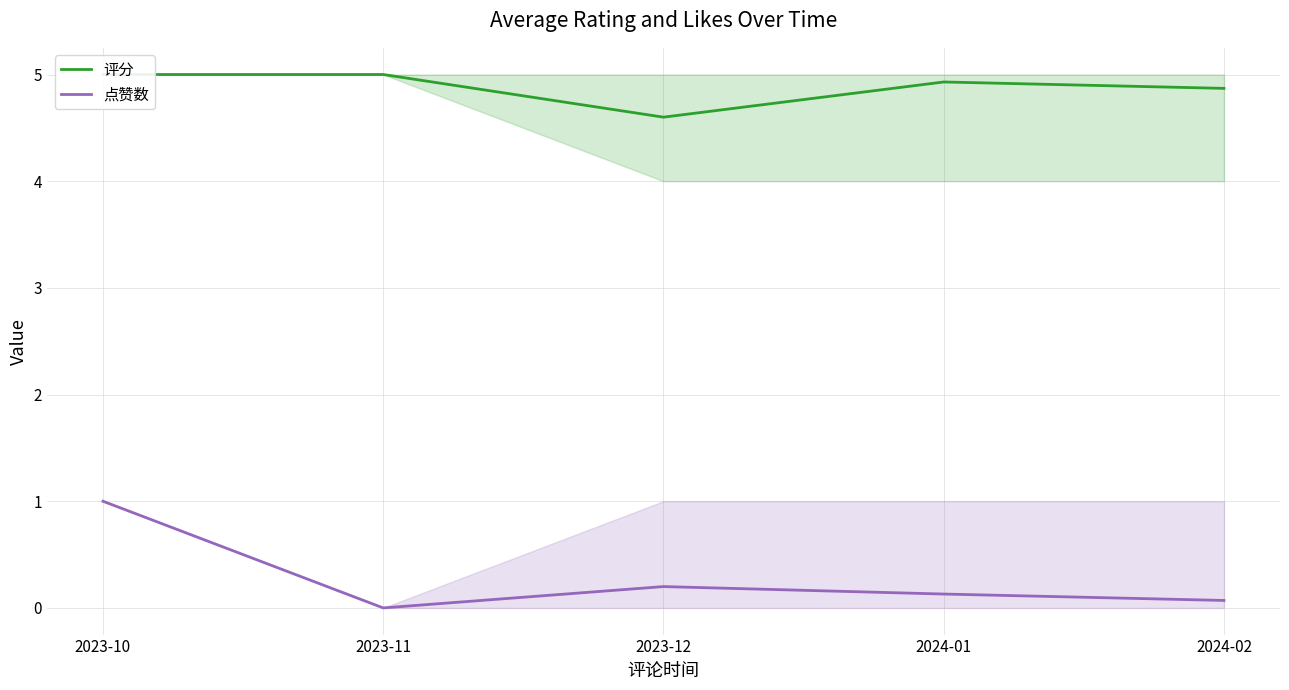

Which category has the highest value across all series?

2023-10